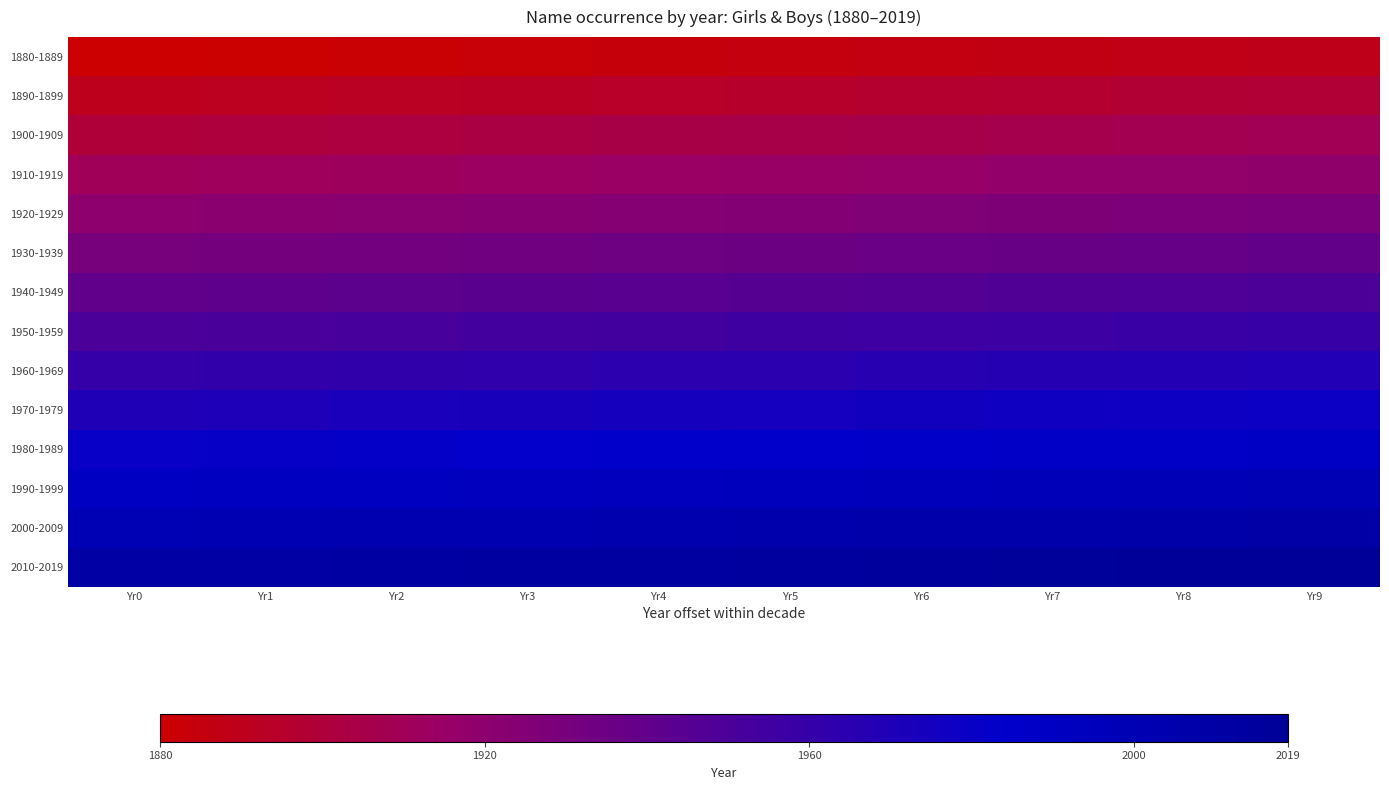

Which has a higher value, Yr1 or Yr3?

Yr3